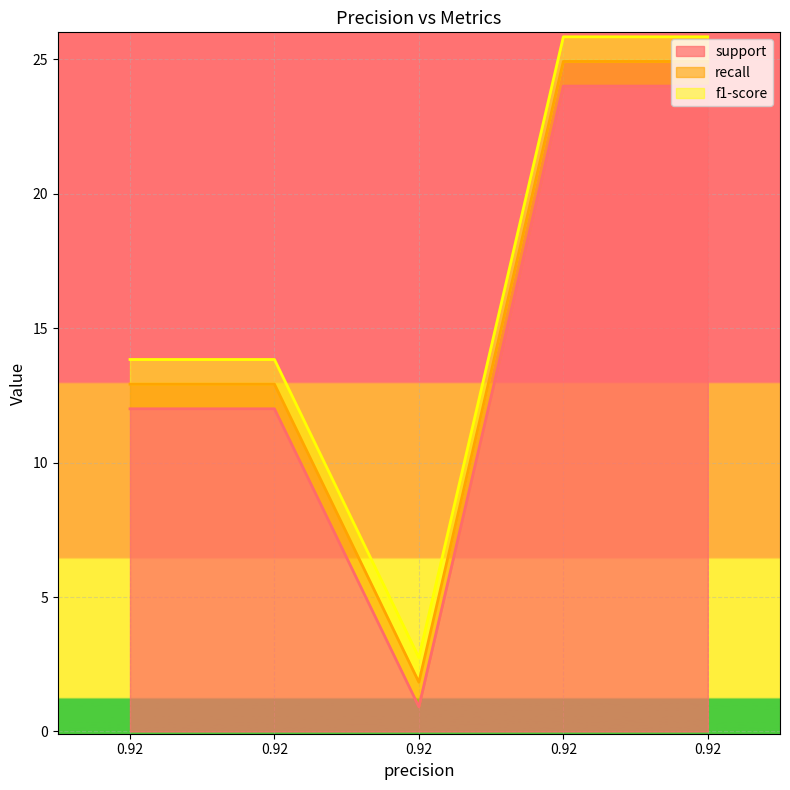

What is the sum of all recall values?

4.6